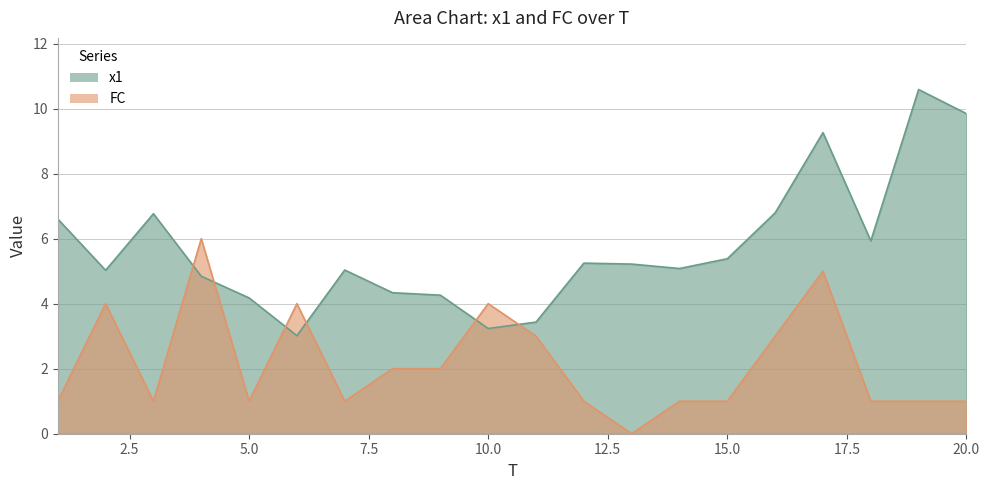

How many intersections are there between FC and x1?

6